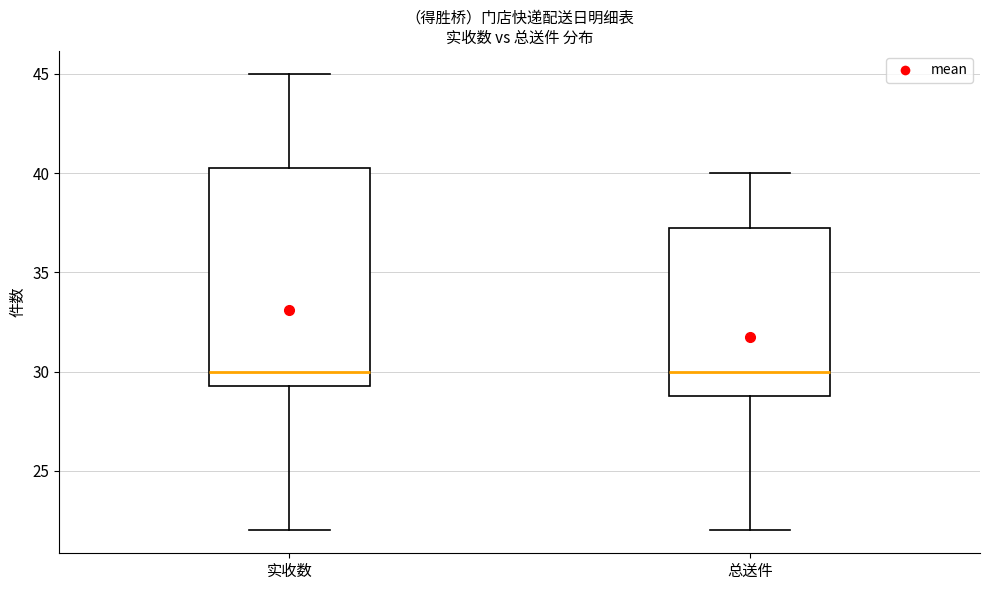

Reading left to right, transcribe this box plot: for each box, give where its median line is, the range the box spans, and where its two whiskers end, as read against the y-axis. The values are not printed on the chart, so give them approximately, as read against the axis.

实收数: median 30.0, box 29.5 to 40.5, whiskers 22.0 to 45.0
总送件: median 30.0, box 29.0 to 37.5, whiskers 22.0 to 40.0